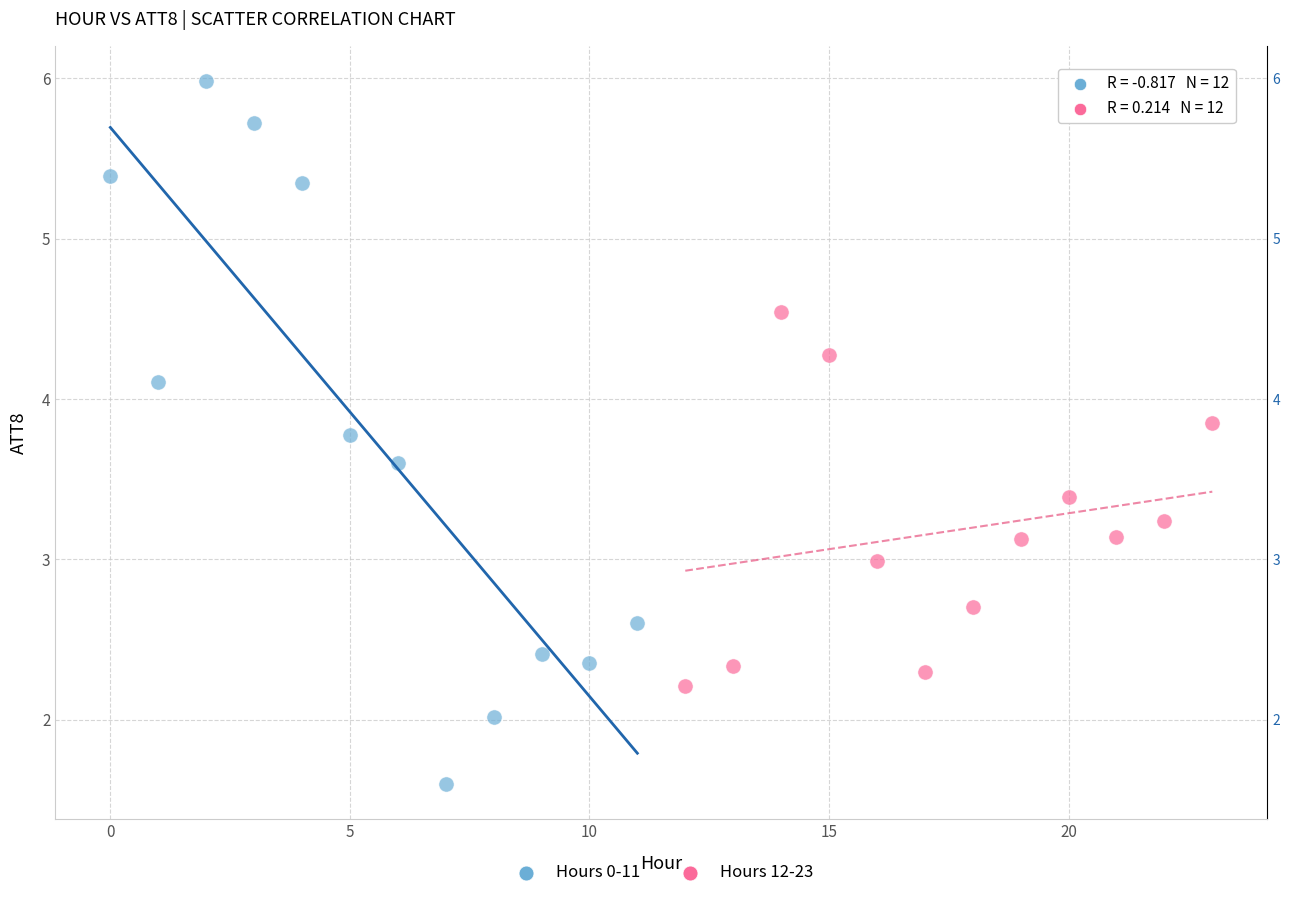

Which series contains the highest Y value?

Hours 0-11